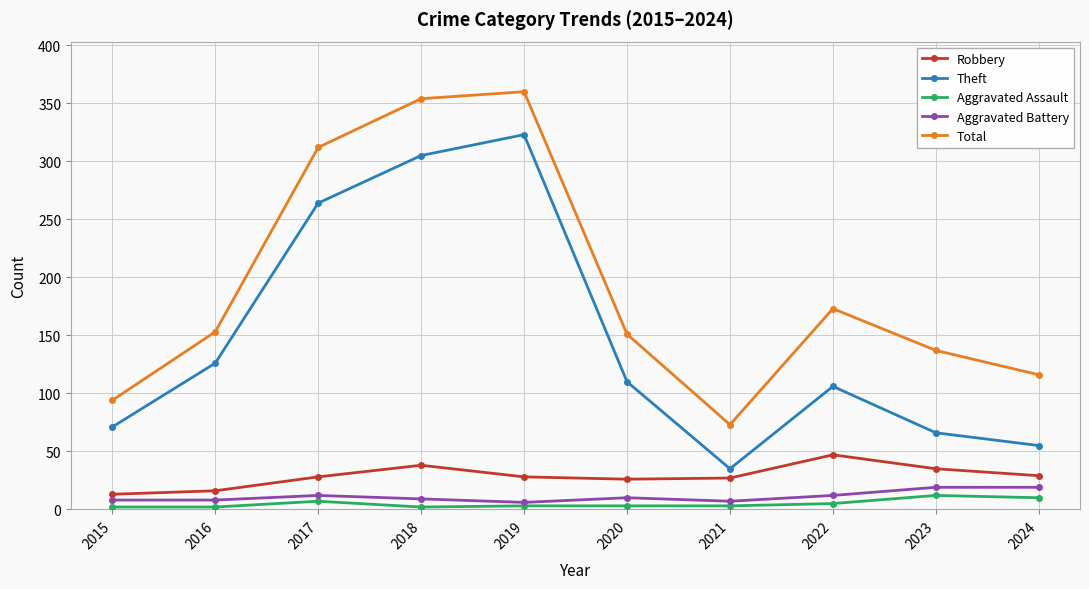

True or false: Robbery has more than 0 interior local peaks.

True